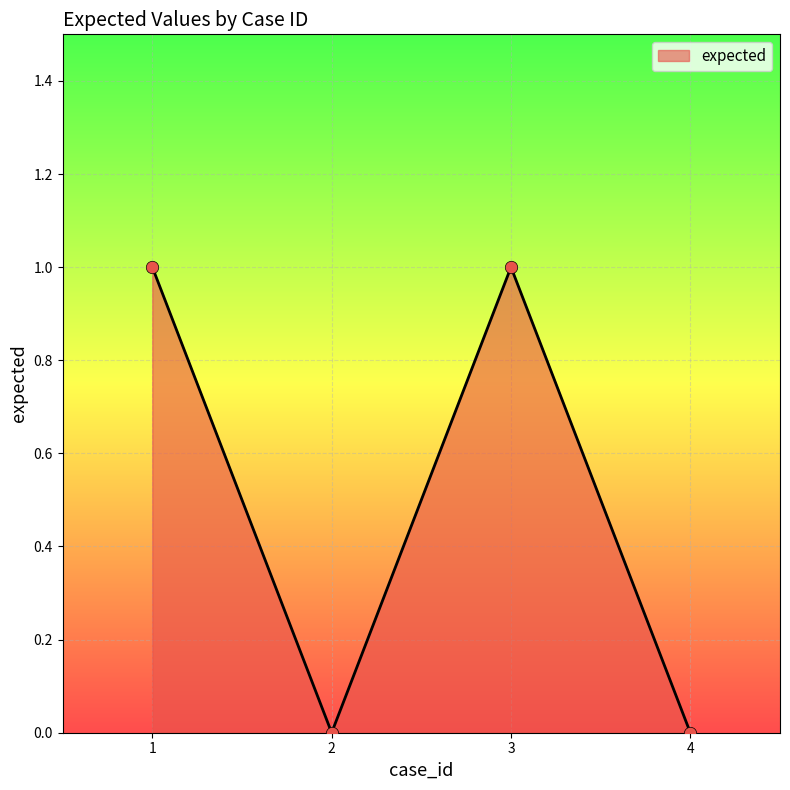

What is the change in value from 3 to 4?

-1